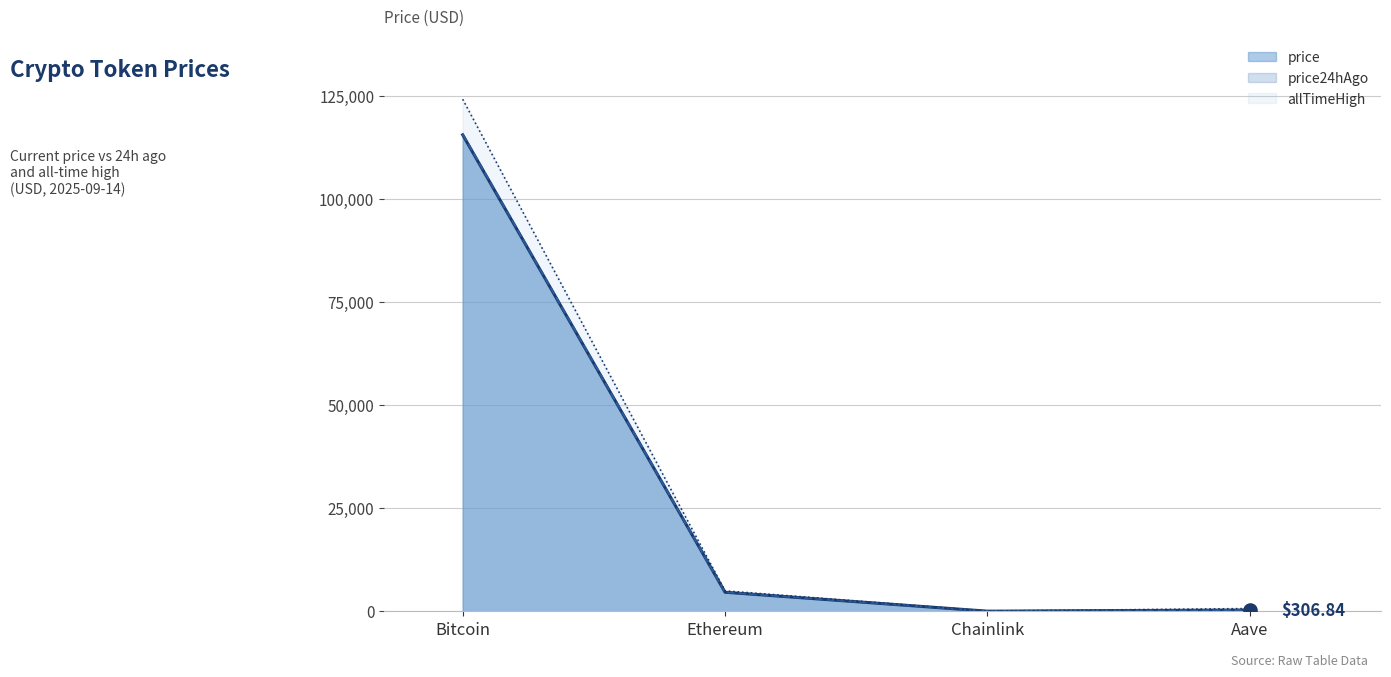

What are all the series names shown in the legend?

price, price24hAgo, allTimeHigh